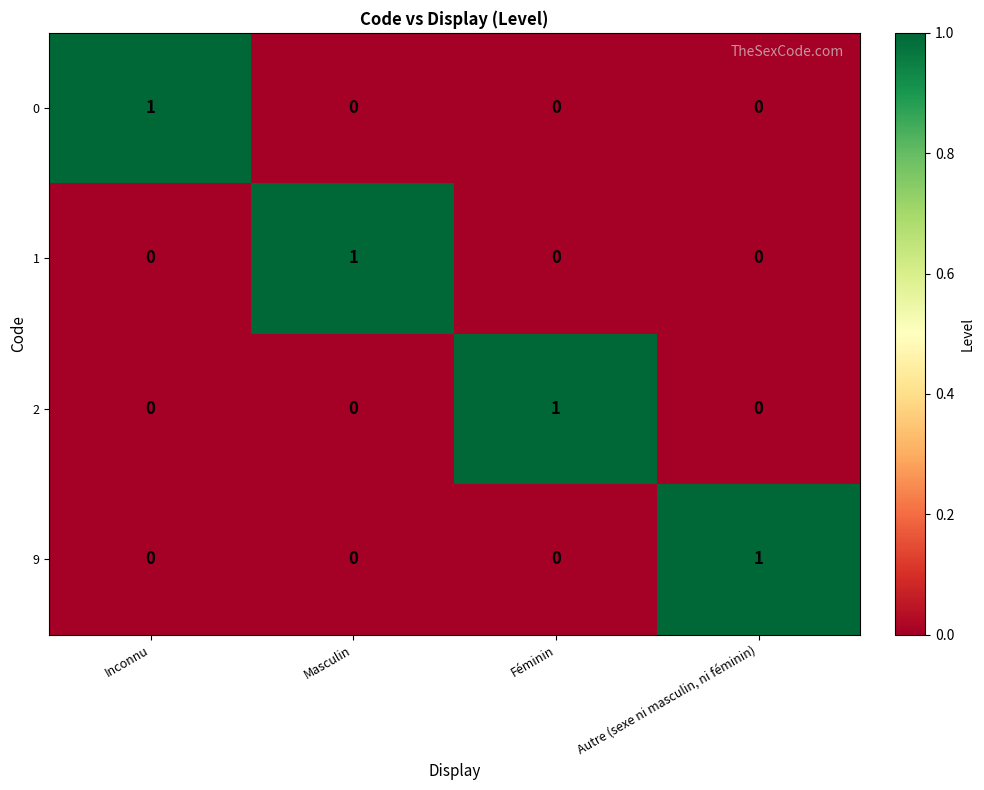

At which label does 1 reach its peak?

Masculin